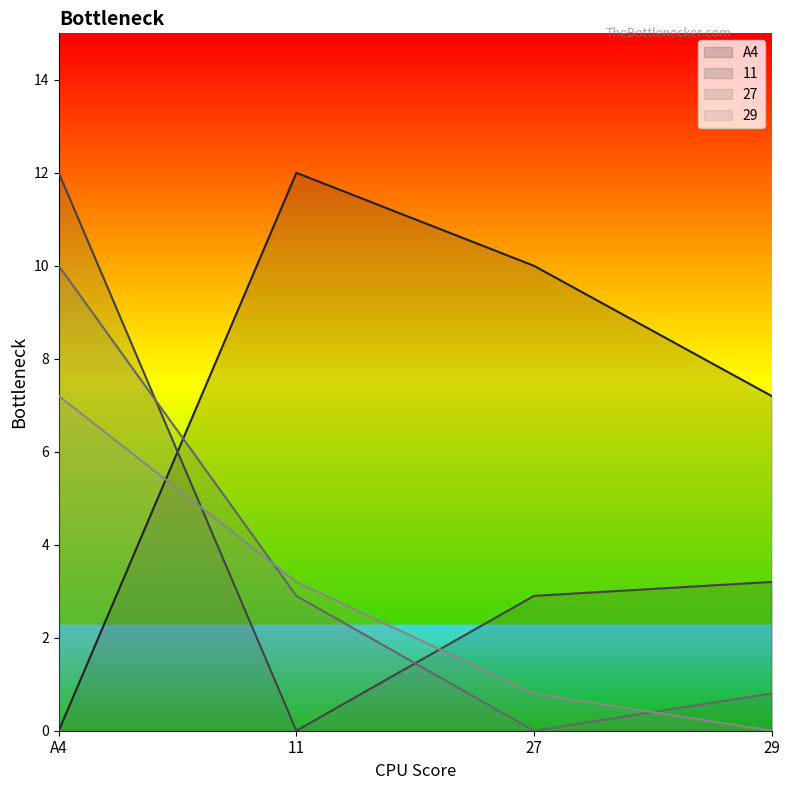

How many data points in 11 are less than 3?

2